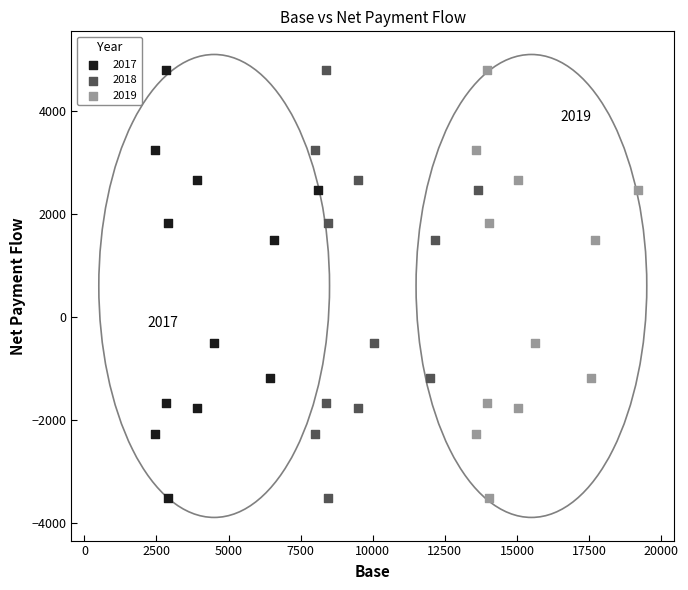

What are all the series names shown in the legend?

2017, 2018, 2019